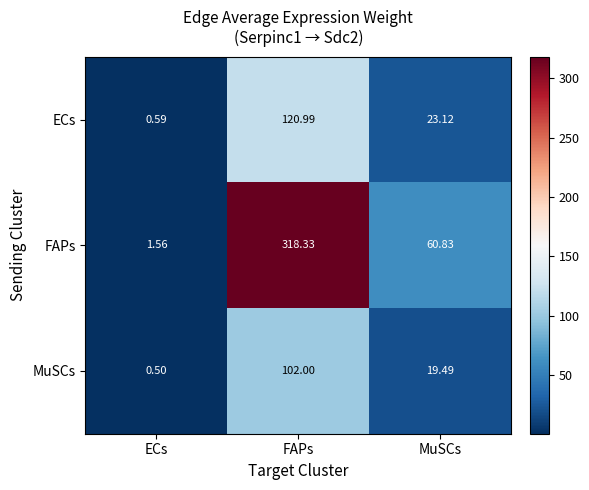

Which series has the largest total across all categories?

FAPs